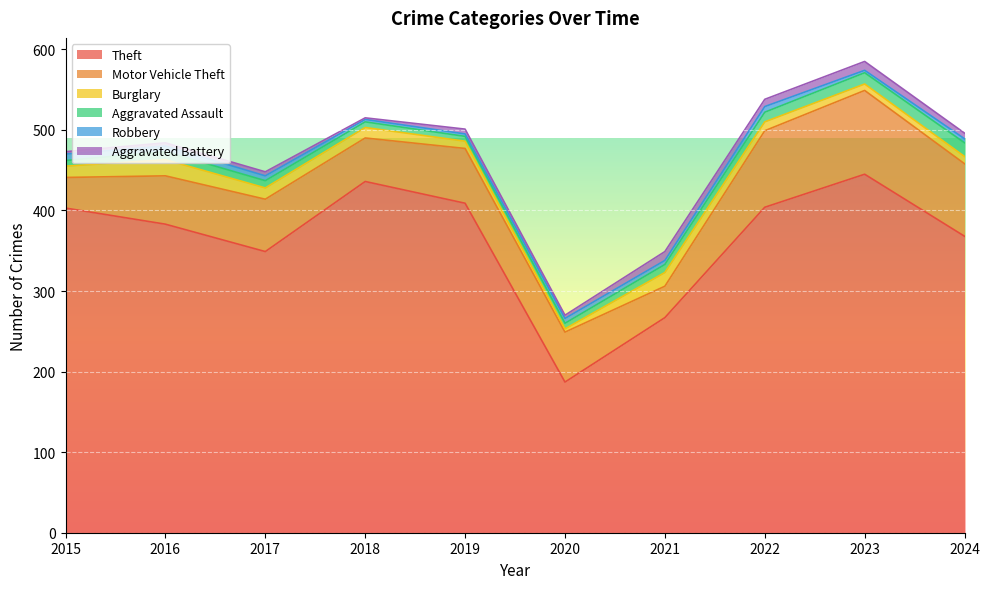

What is the difference between the maximum and minimum values in the Robbery series?

5